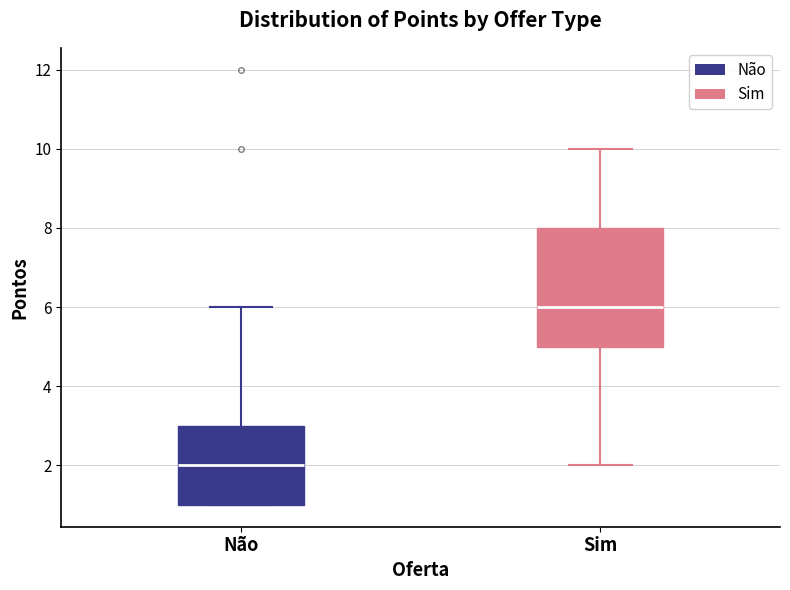

Where does the median line of the box for Não sit on the y-axis? The values are not printed on the chart, so give them approximately, as read against the axis.

2